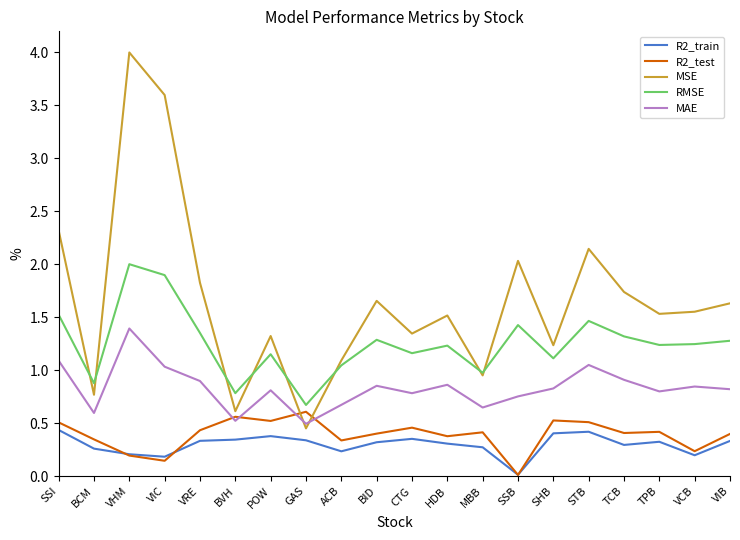

At which category is the sum across all series the highest?

VHM